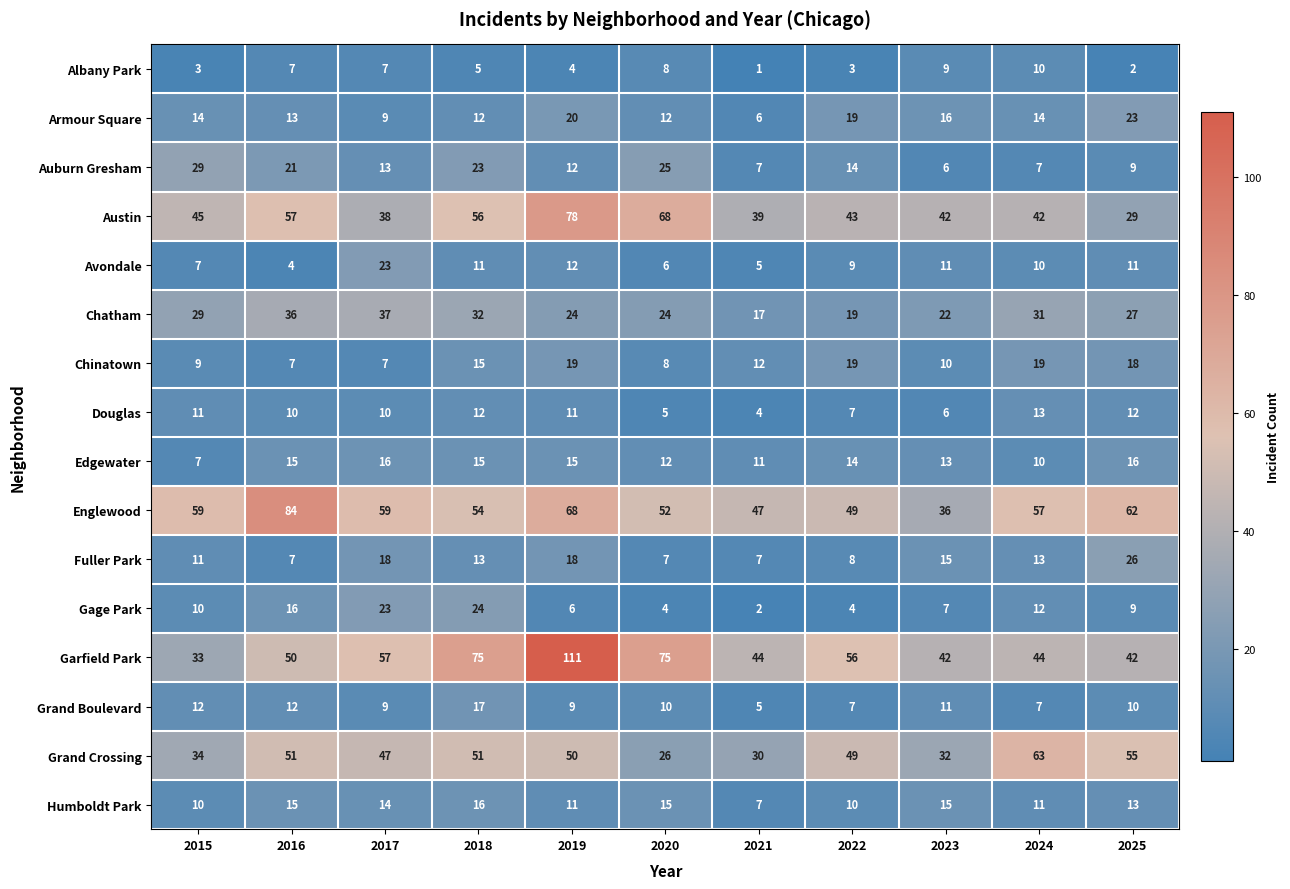

Which label corresponds to the largest value in the chart?

2019